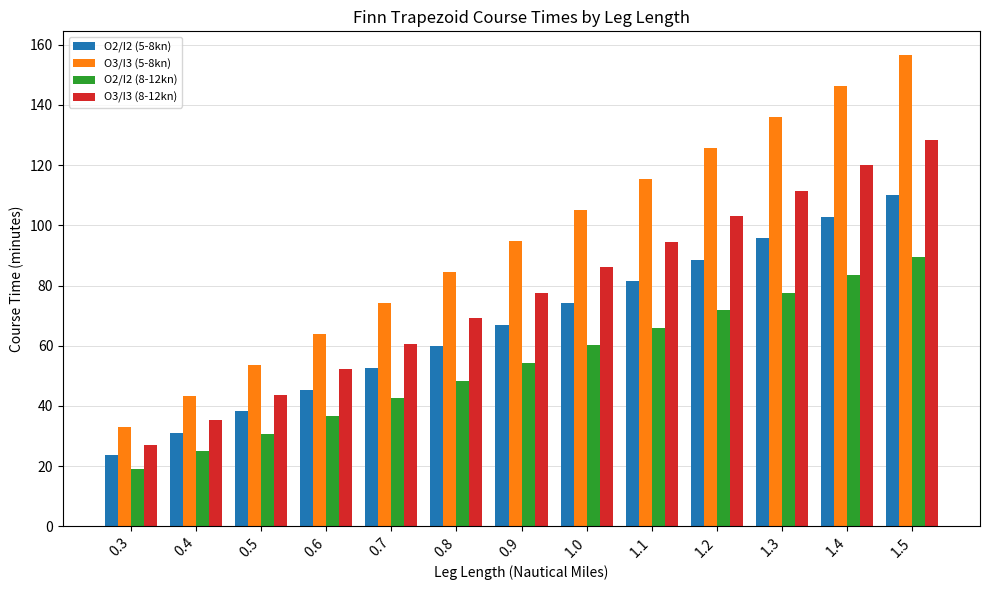

What is the value of the O3/I3 (8-12kn) bar at the 12th from the left?

119.9